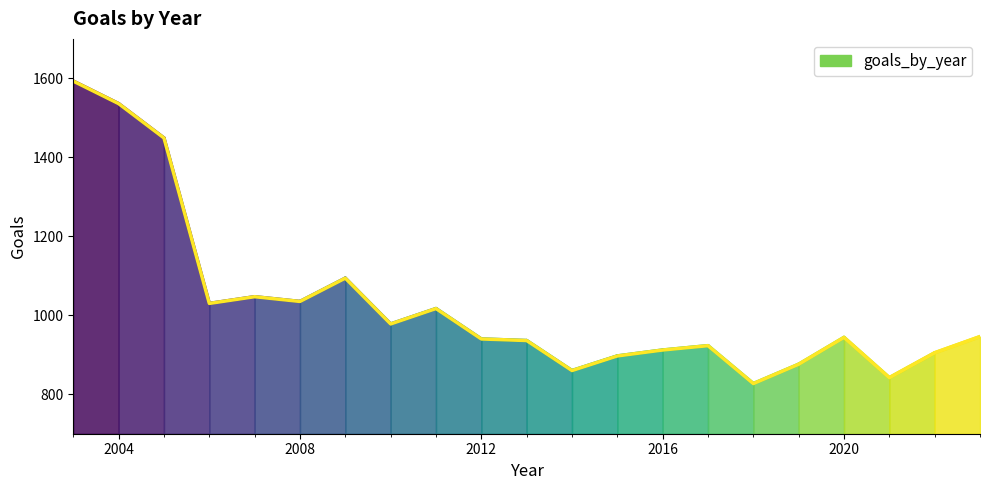

What is the greatest value displayed?

1593